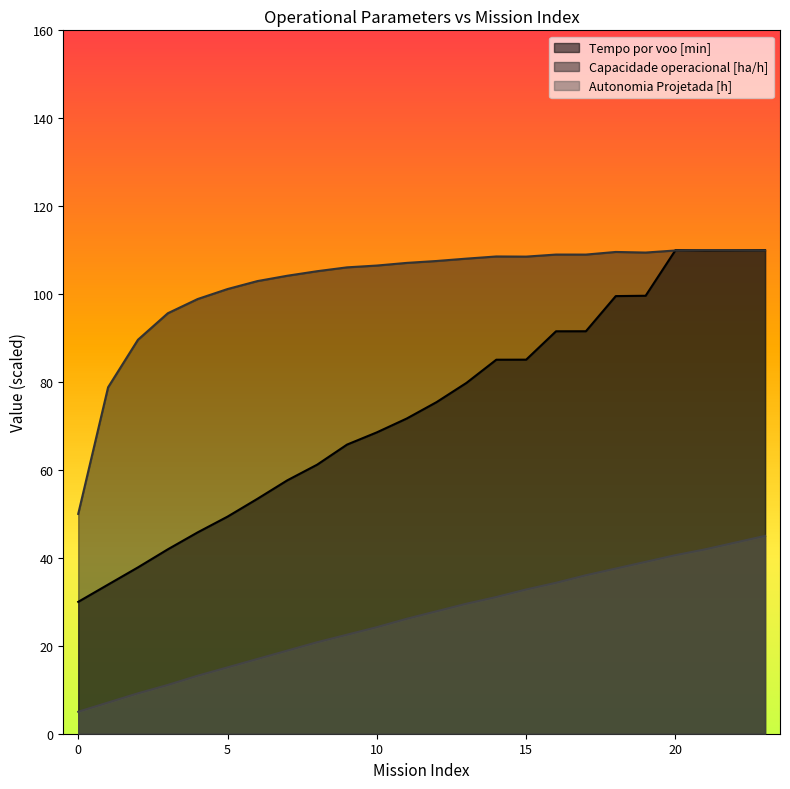

At which category does the chart reach its peak across all series?

21